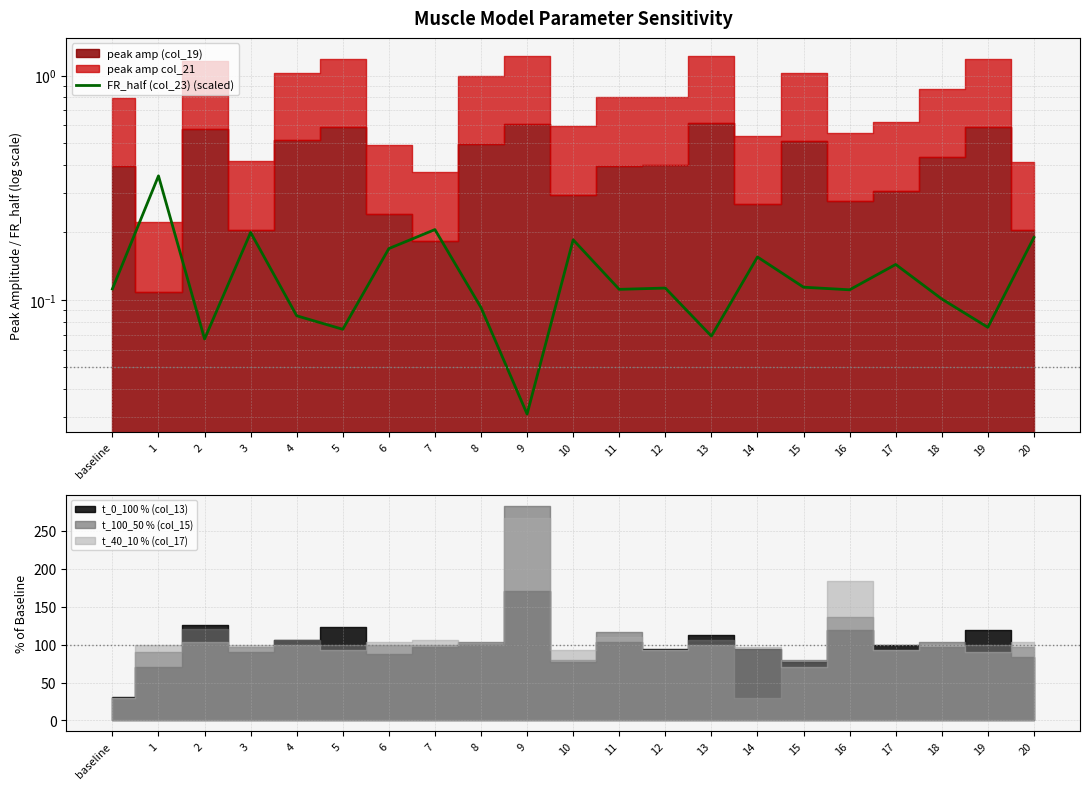

True or false: there are more than 2 points higher than both neighbors.

True